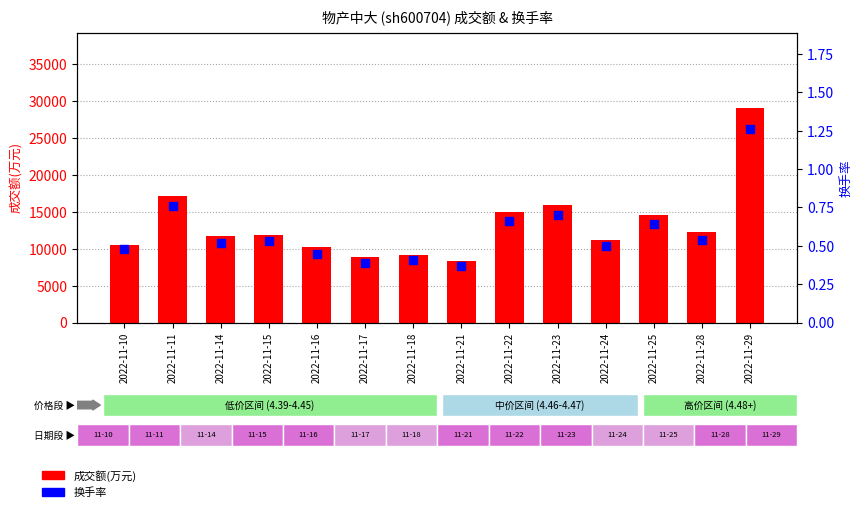

Which series reaches the maximum Y coordinate?

成交额(万元)